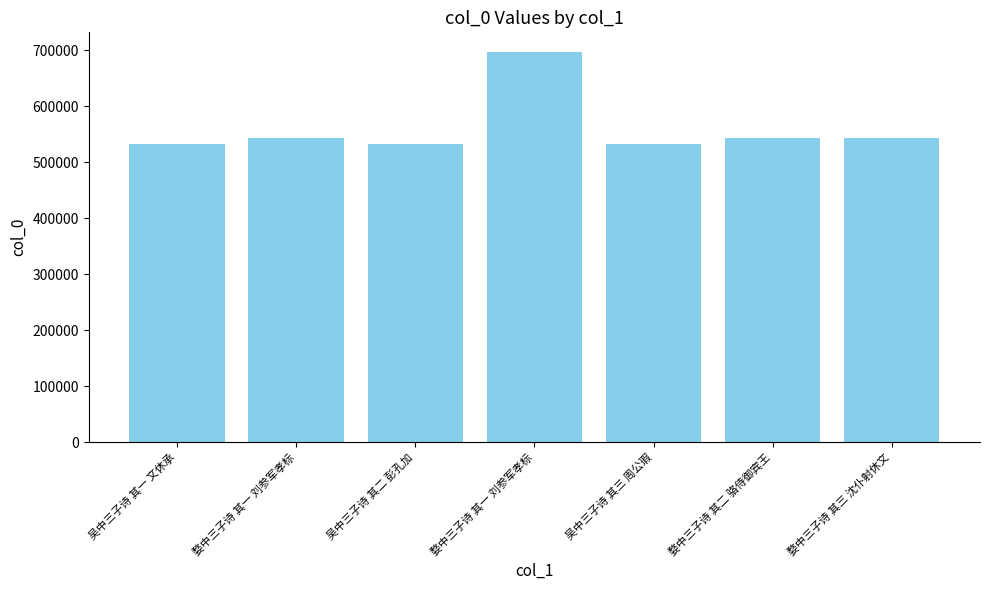

The value at 吴中三子诗 其一 文休承 is 532809. True or false?

True